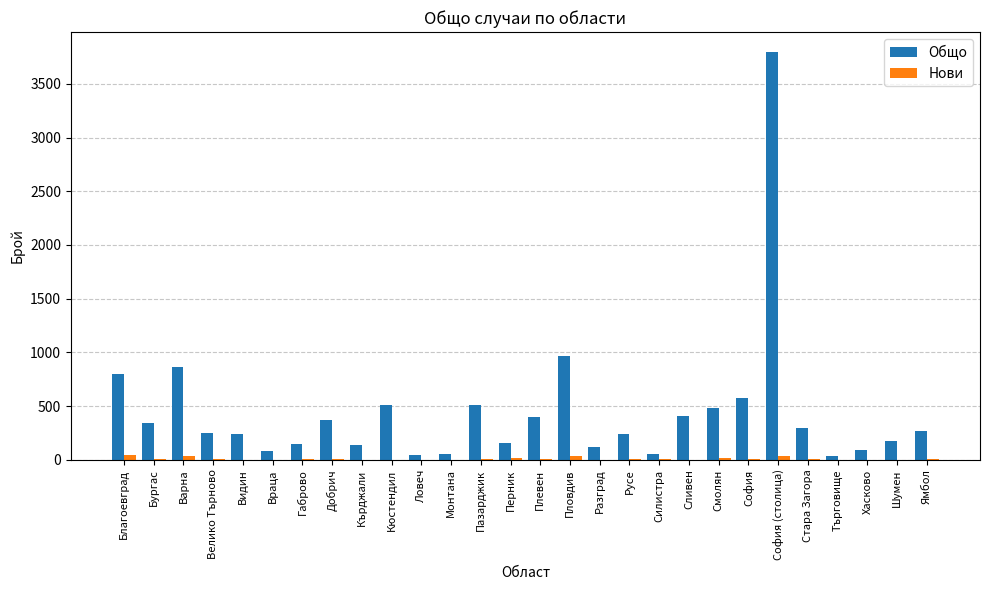

What is the sum of the Общо values at София (столица) and Видин?

4030